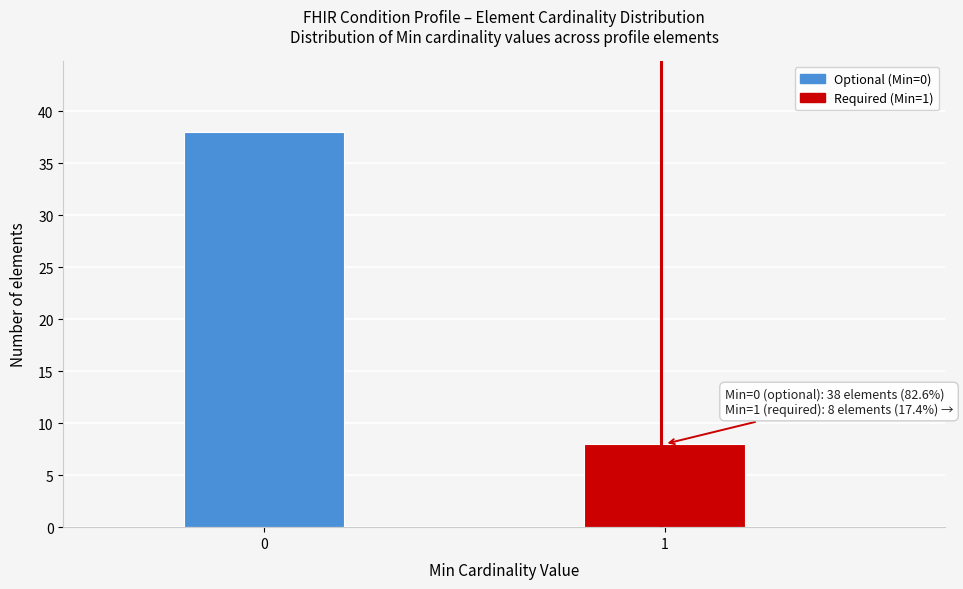

Reading right to left, list all the values displayed in this chart.

1=8	0=38